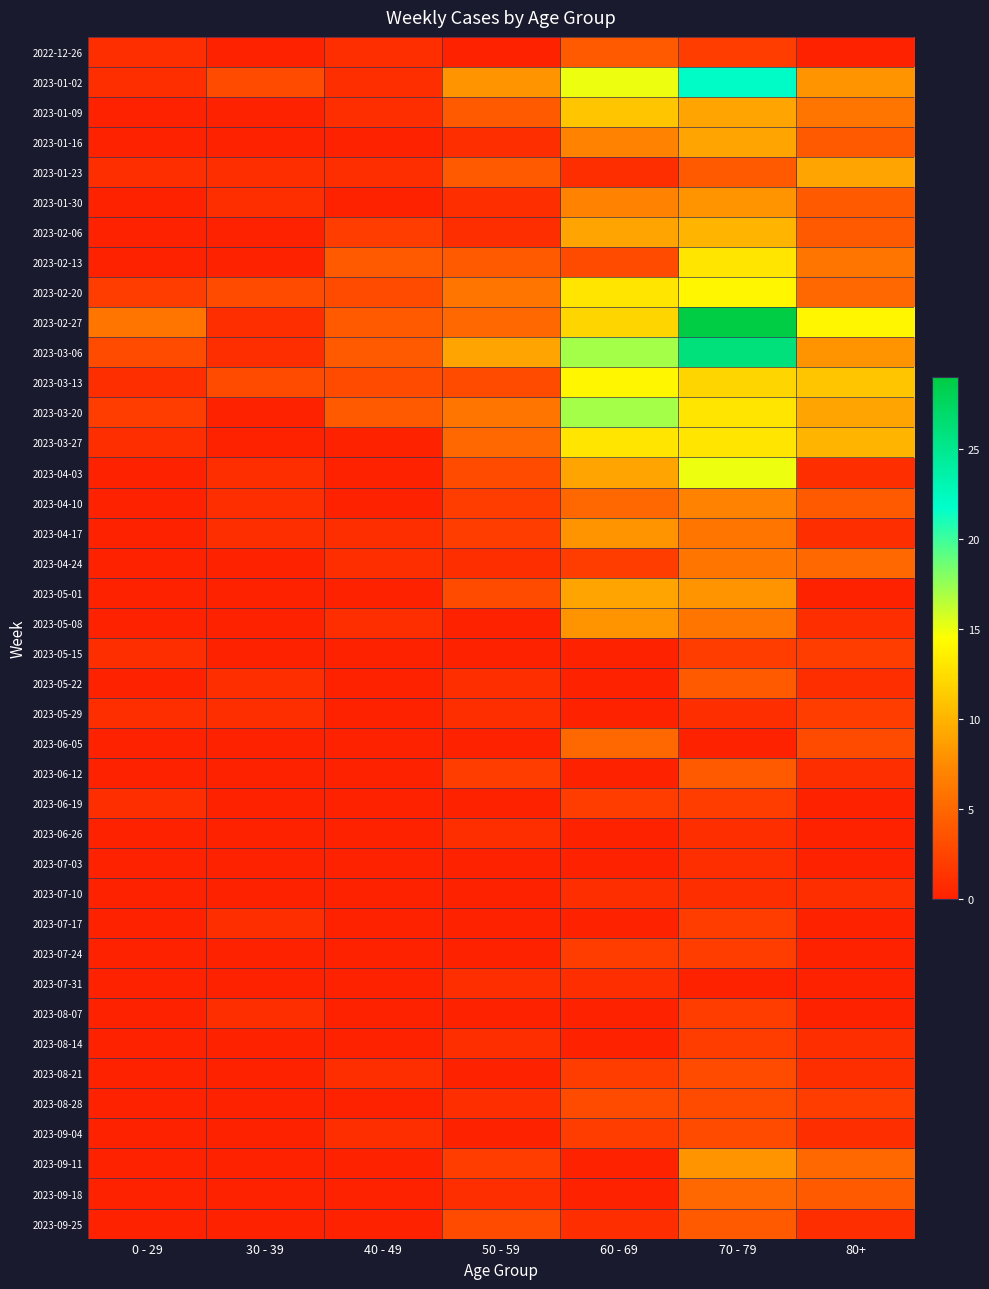

What is the spread (max minus min) of values at 60 - 69?

17